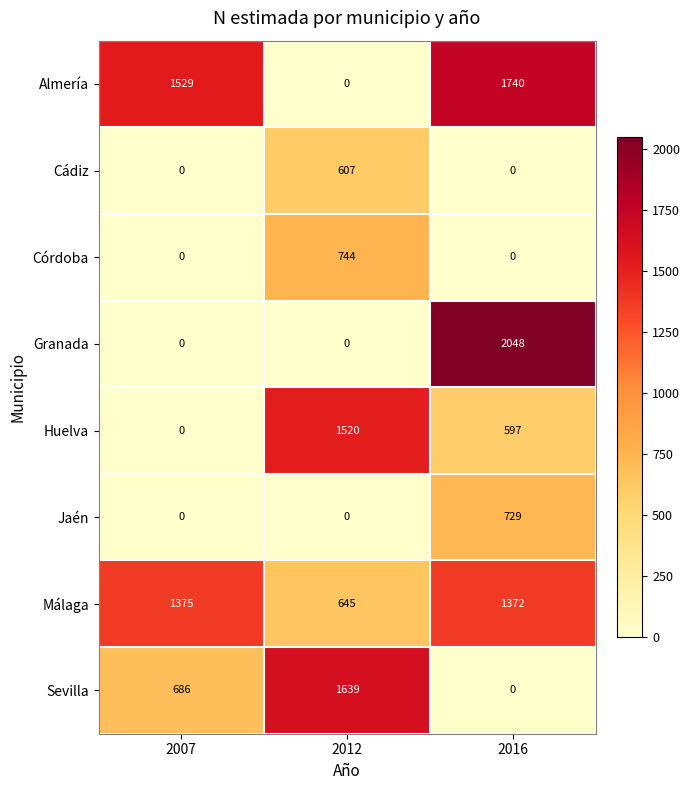

Reading left to right, transcribe all the data shown in this chart.

Almería: 2007=1529	2012=0	2016=1740
Cádiz: 2007=0	2012=607	2016=0
Córdoba: 2007=0	2012=744	2016=0
Granada: 2007=0	2012=0	2016=2048
Huelva: 2007=0	2012=1520	2016=597
Jaén: 2007=0	2012=0	2016=729
Málaga: 2007=1375	2012=645	2016=1372
Sevilla: 2007=686	2012=1639	2016=0